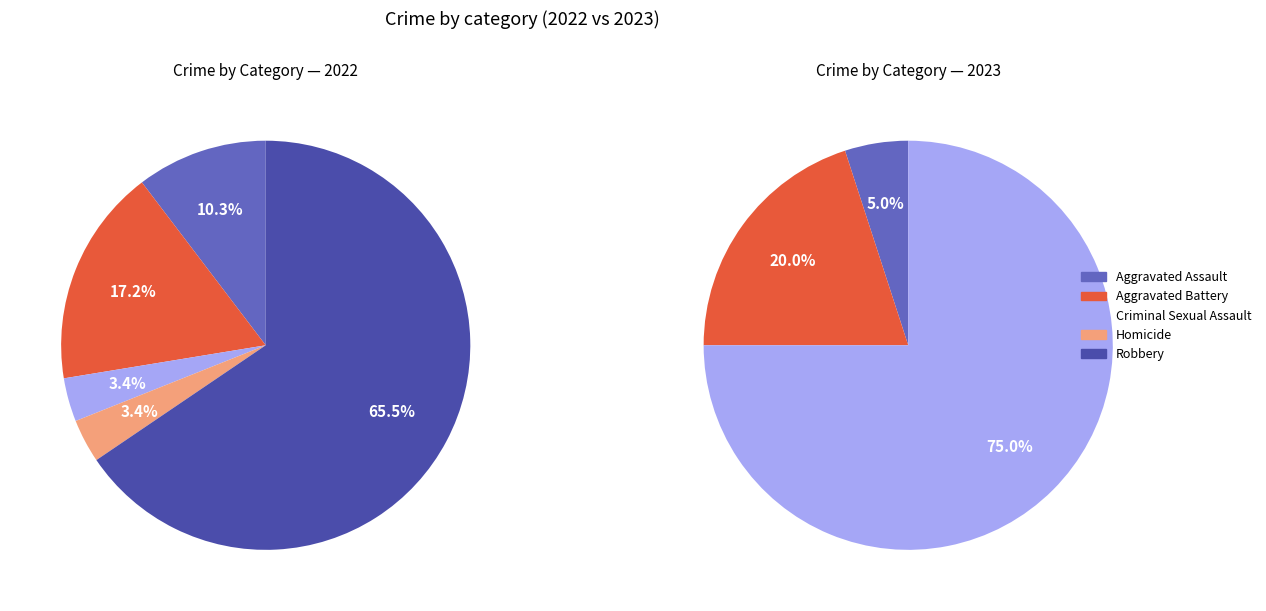

Is there a majority slice in this chart?

Yes